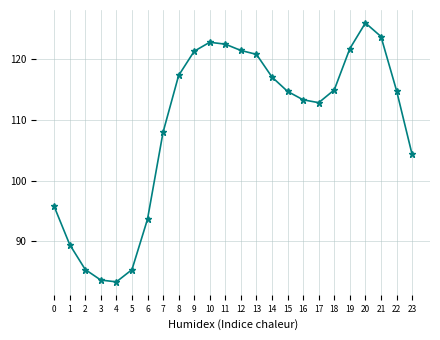

What is the value of the 6th point from the left?

85.4